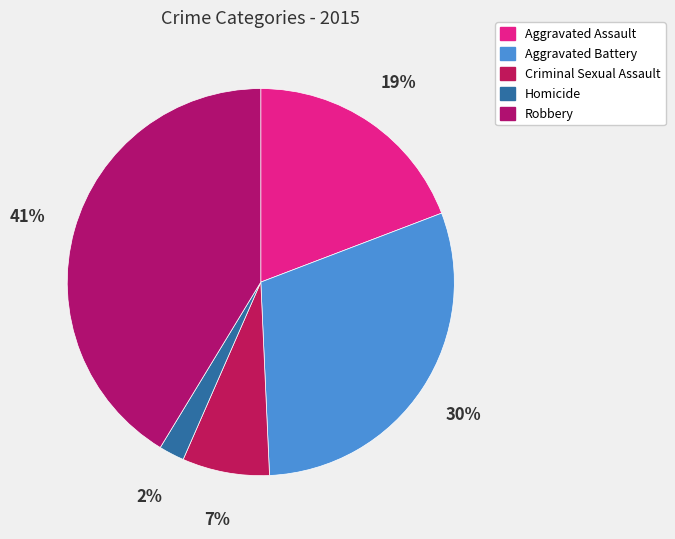

Does any single category account for the majority?

No